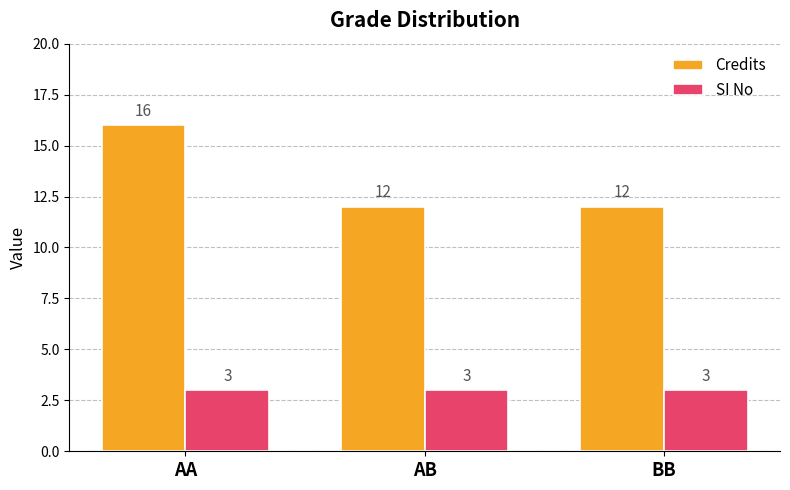

What position from the right is BB?

1